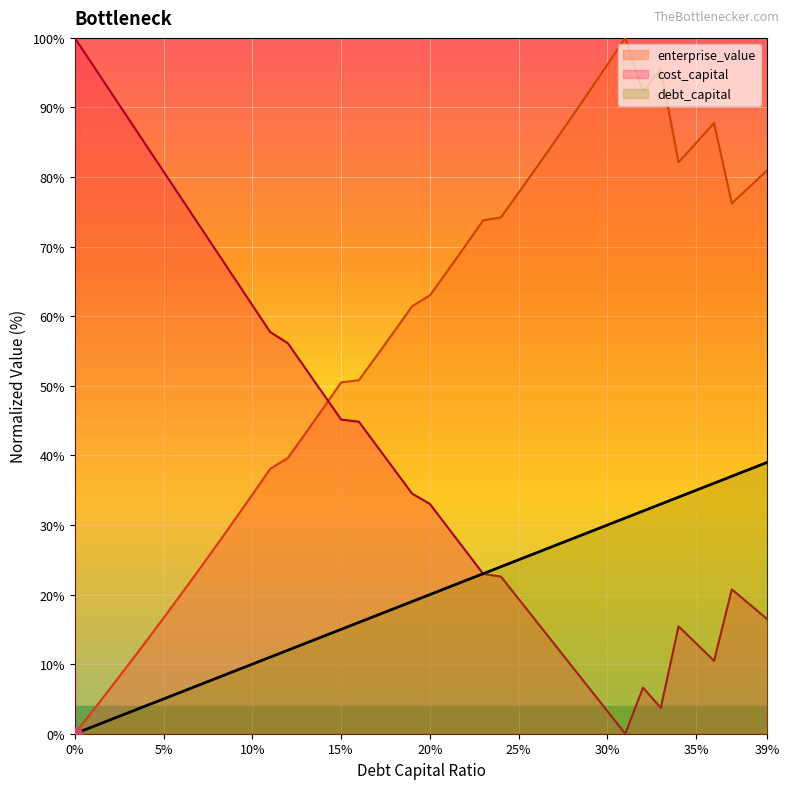

True or false: enterprise_value has a value of 121.4 at 0.37.

False